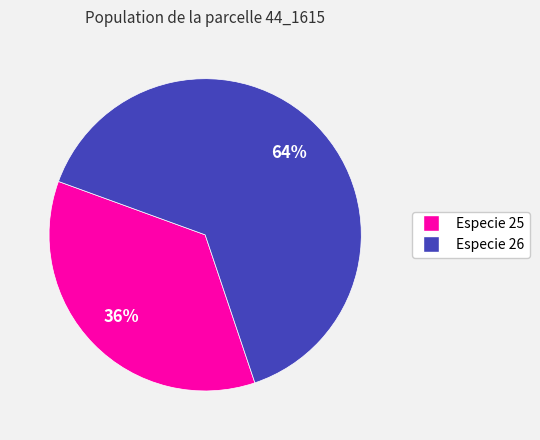

How many slices are in this pie chart?

2